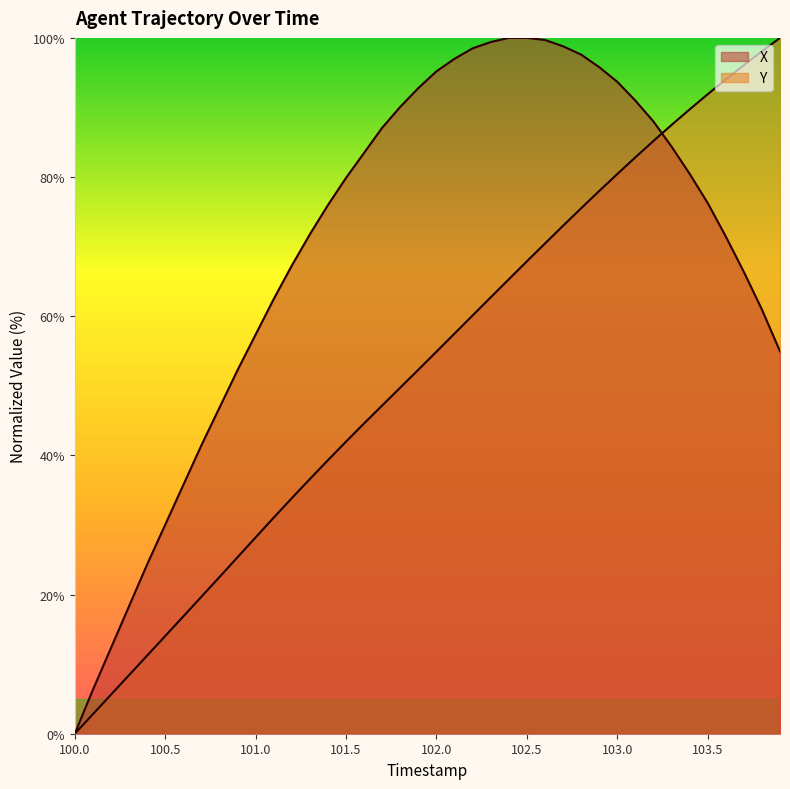

How many lines are shown in the chart?

2